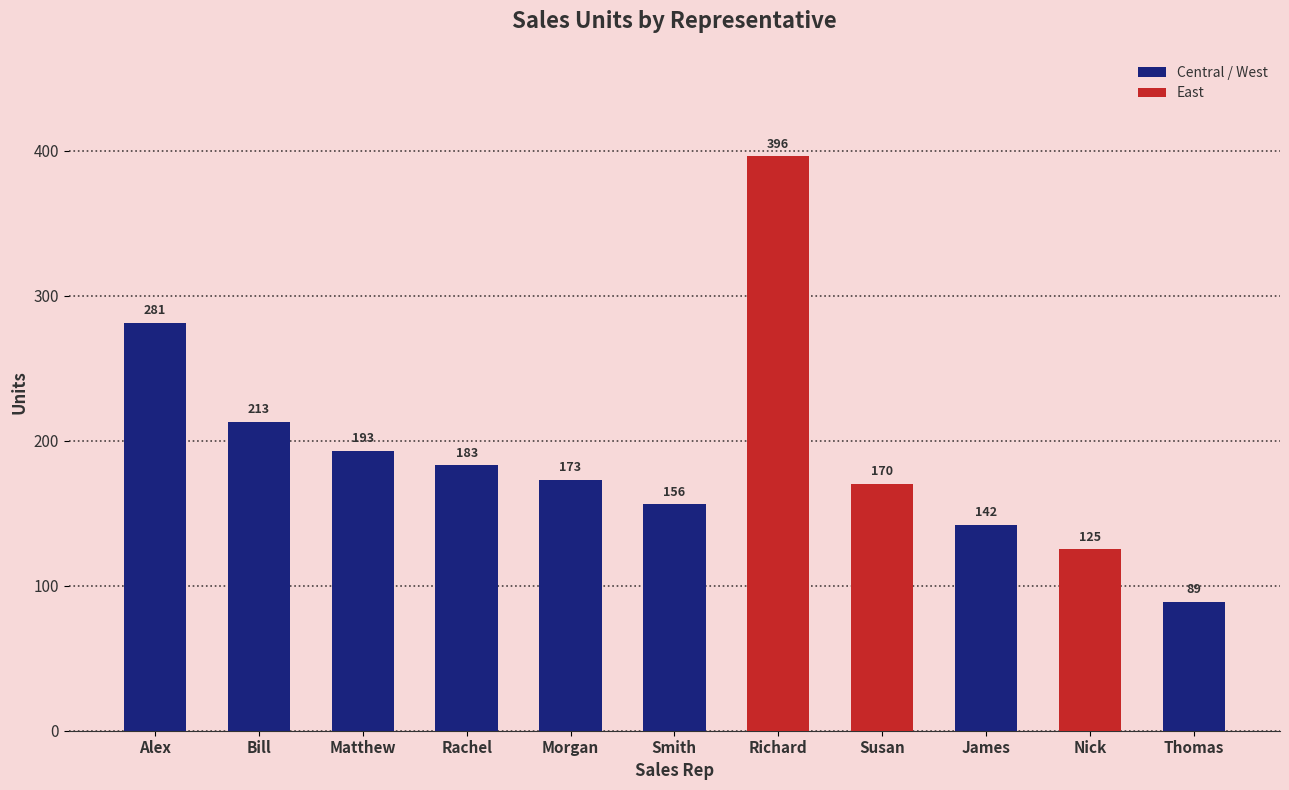

Where is the data nearest to the value 242?

Bill